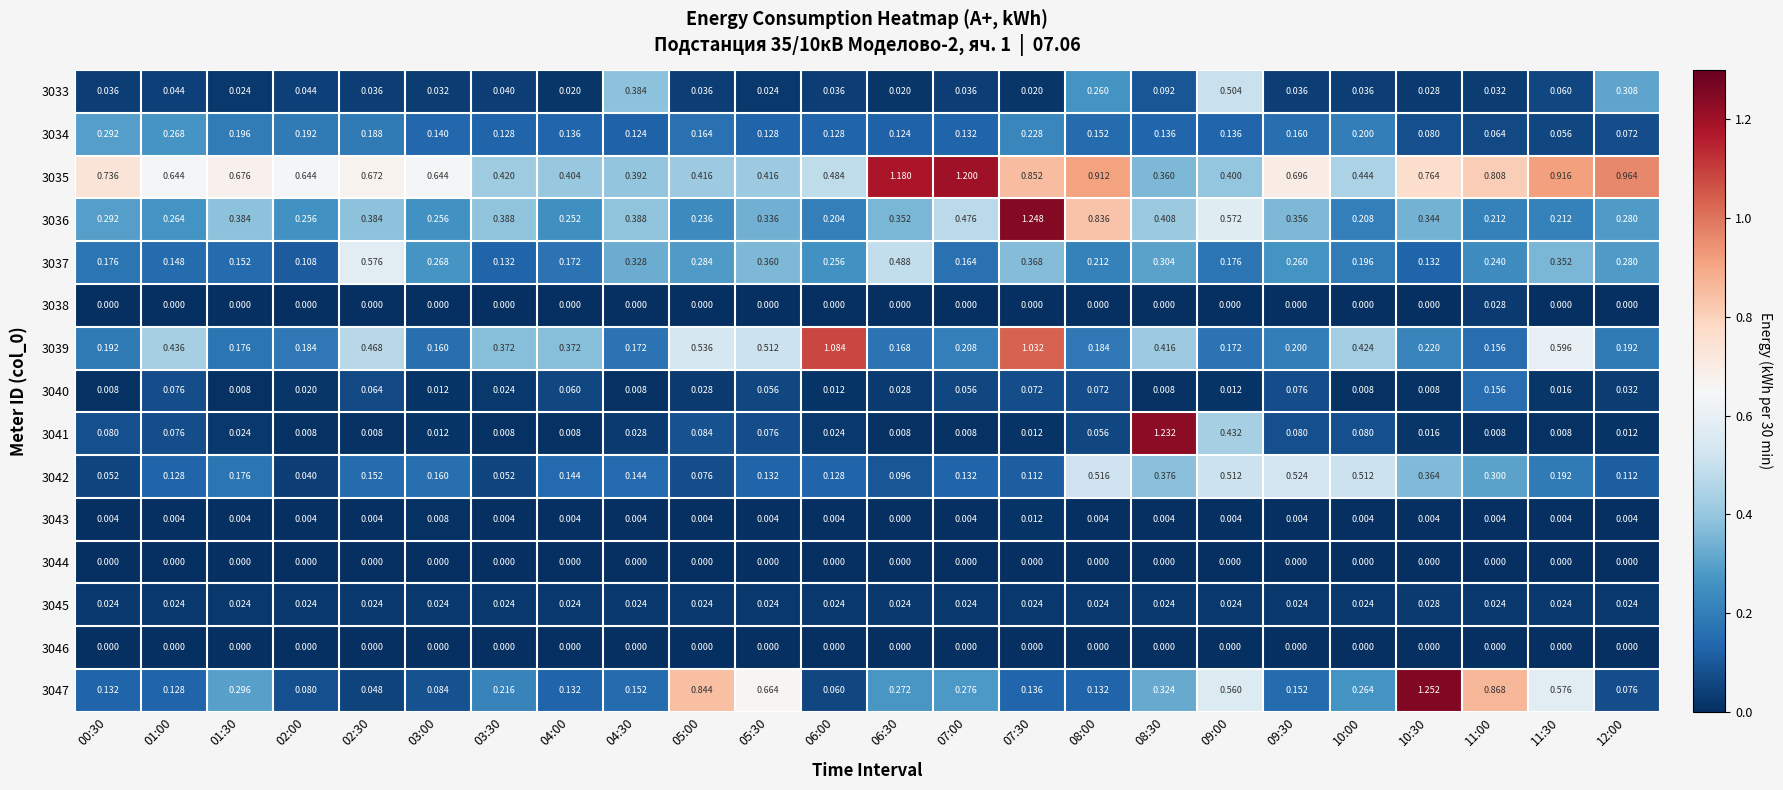

Which series has the largest total across all categories?

3035